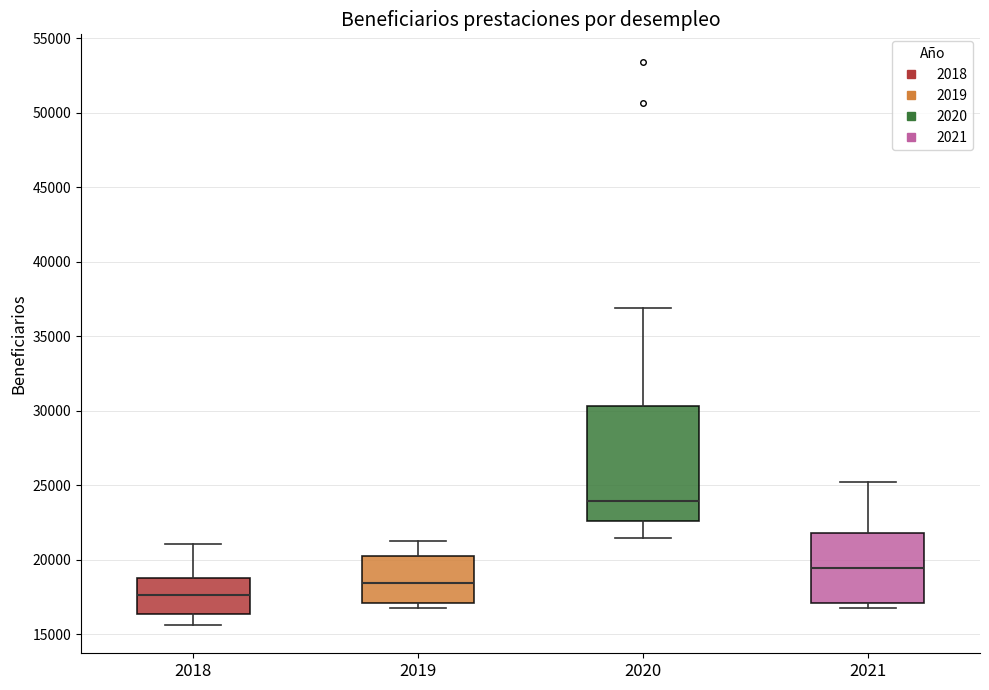

Reading left to right, transcribe this box plot: for each box, give where its median line is, the range the box spans, and where its two whiskers end, as read against the y-axis. The values are not printed on the chart, so give them approximately, as read against the axis.

2018: median 17500, box 16500 to 19000, whiskers 15500 to 21000
2019: median 18500, box 17000 to 20000, whiskers 16500 to 21000
2020: median 24000, box 22500 to 30500, whiskers 21500 to 37000
2021: median 19500, box 17000 to 22000, whiskers 16500 to 25000